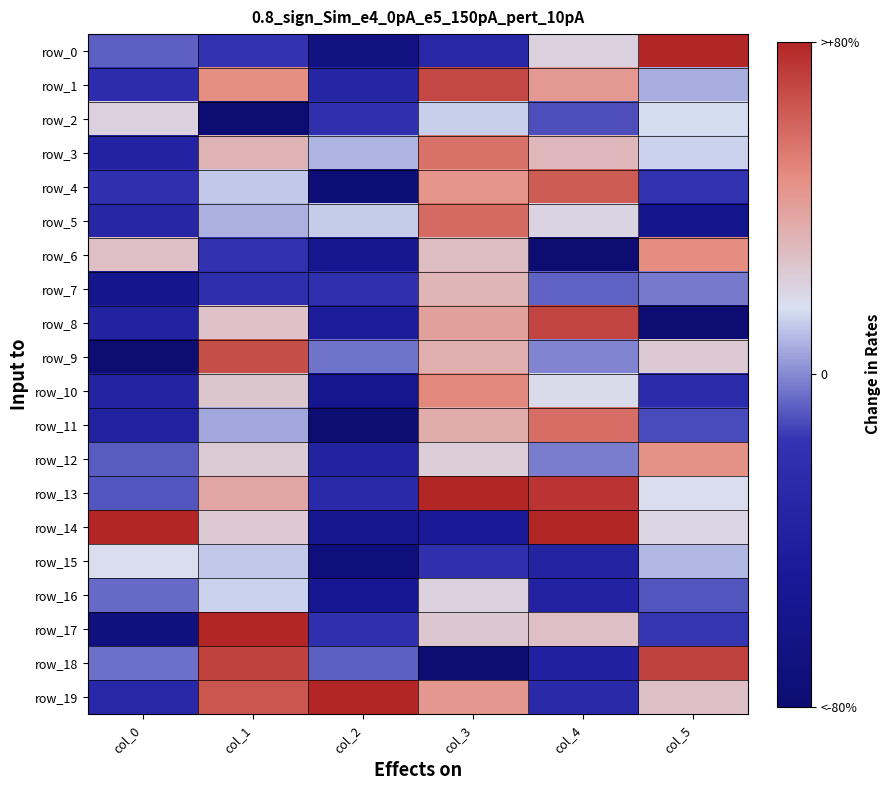

True or false: row_4 has a value of 0.1 at col_1.

True